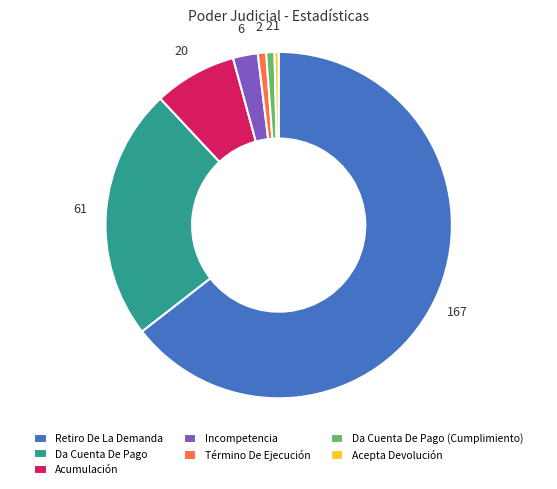

What is the largest slice in the pie chart?

Retiro De La Demanda